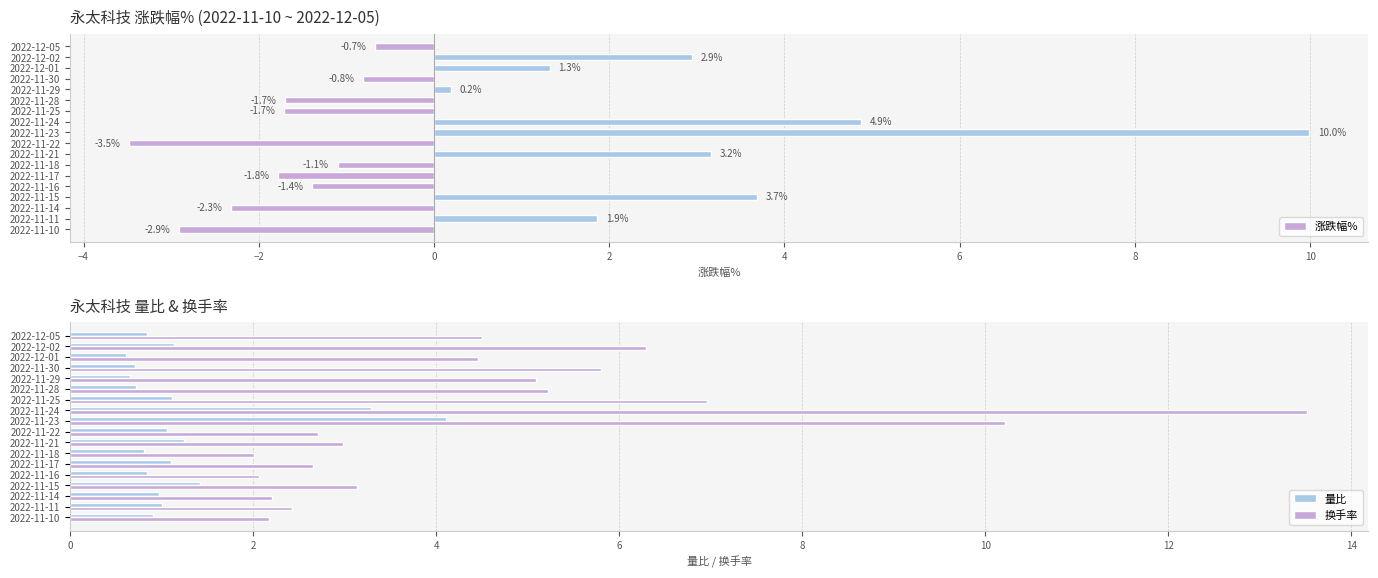

True or false: 换手率 has a value of 4.5 at 2022-11-22.

False